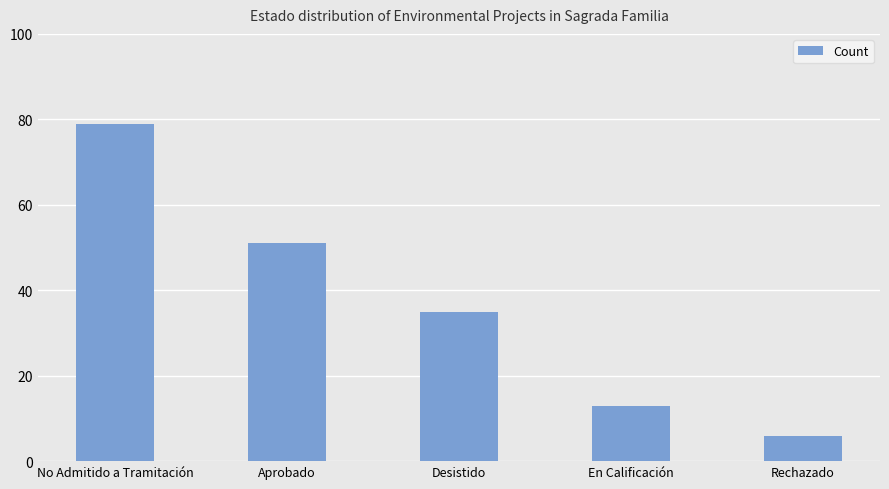

Where does the data first go above 35?

No Admitido a Tramitación